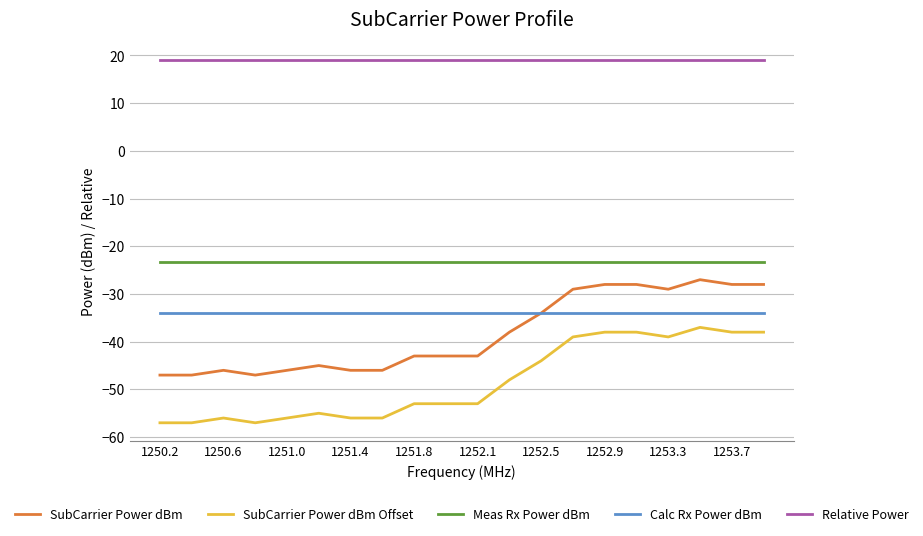

Which series has the largest total across all categories?

Relative Power